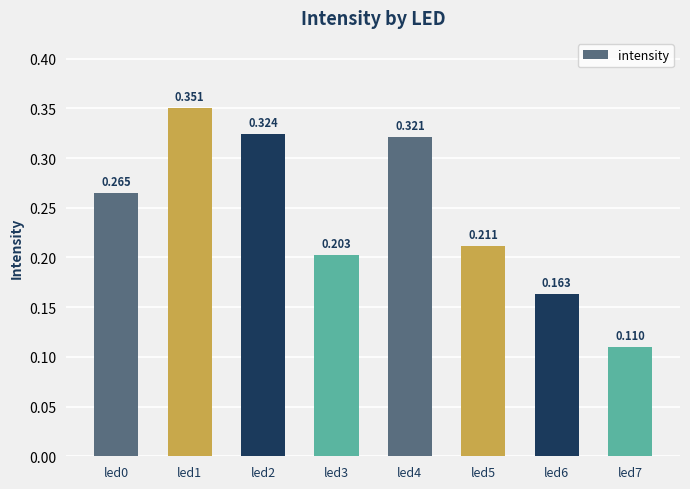

How many data points does each series have?

8